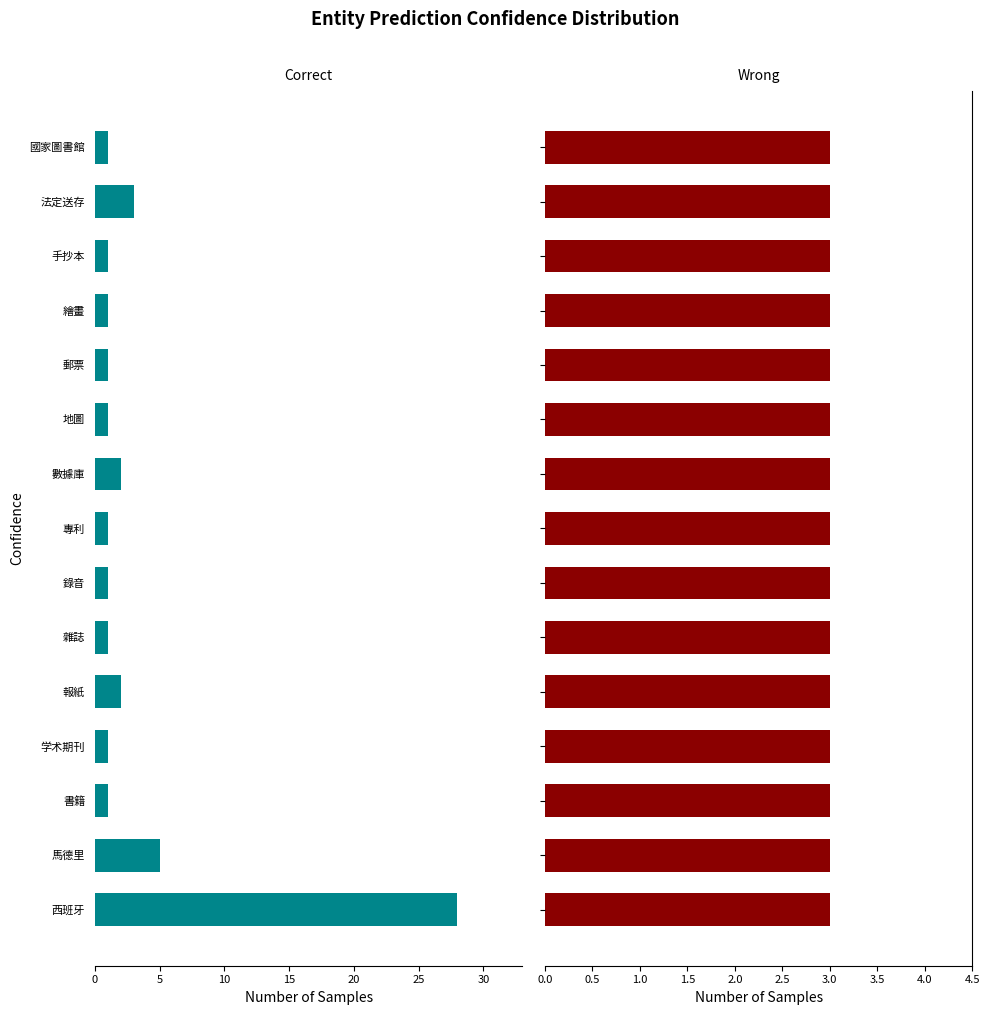

Which series has the widest spread of values?

Correct